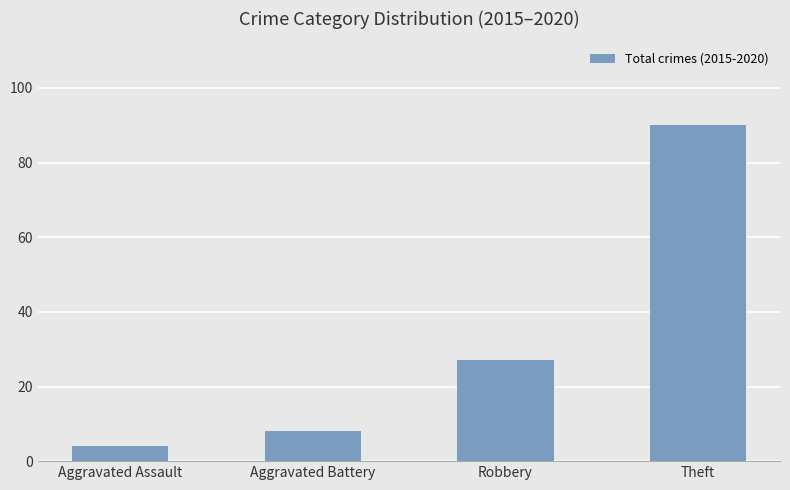

At which label is the value closest to 47?

Robbery